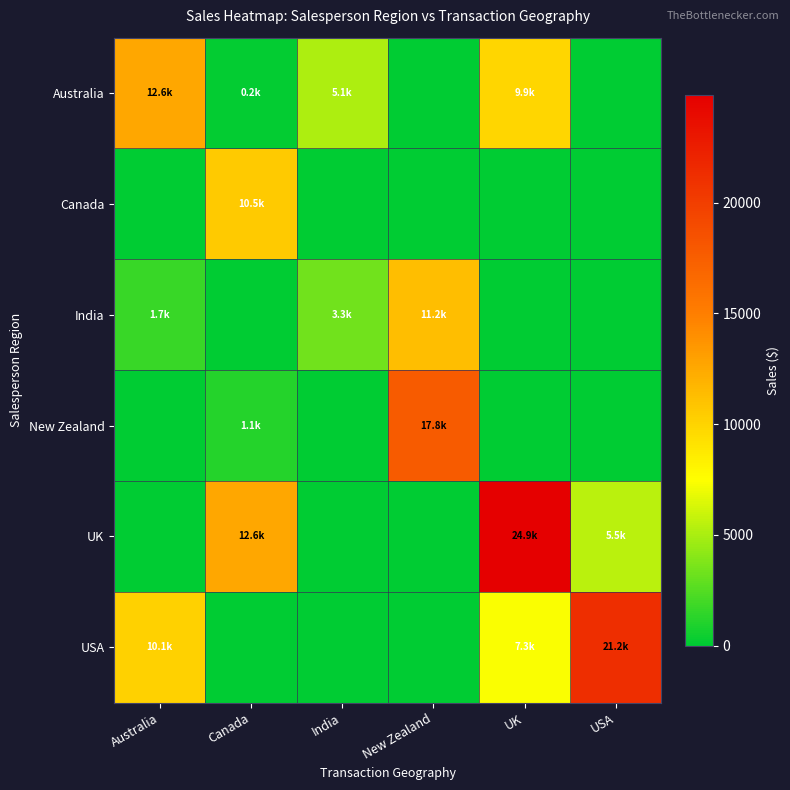

At Canada, list the series in order from largest to smallest.

UK, Canada, New Zealand, Australia, India, USA